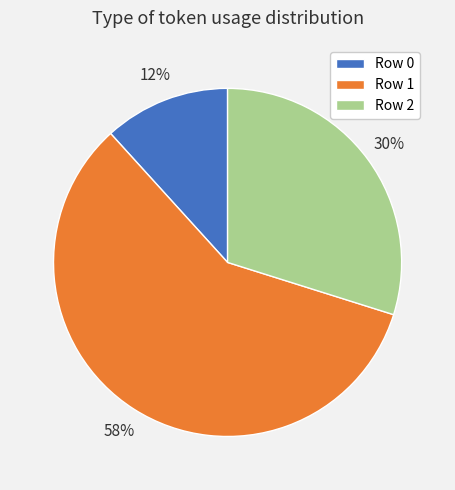

To the nearest percent, what is the average slice percentage?

33%